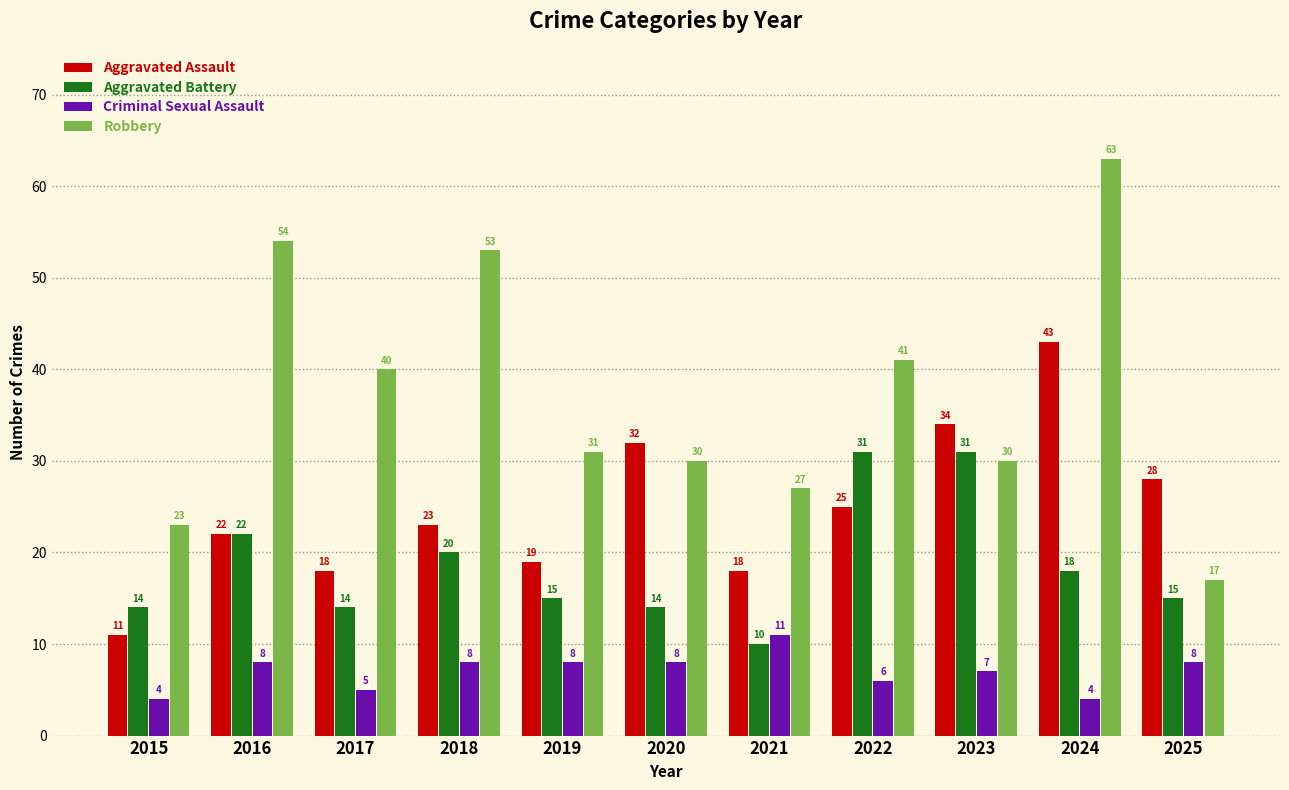

What is the value of the Aggravated Battery bar at the 1st from the left?

14